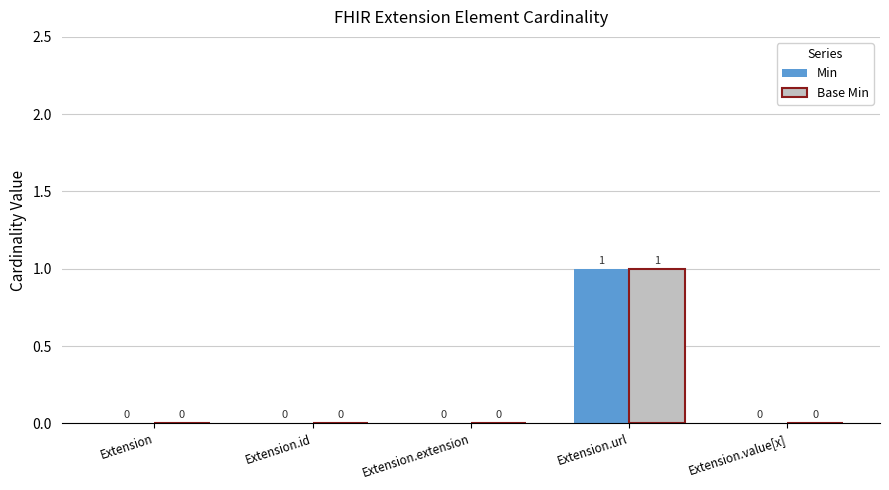

The Min series shows 1 at Extension. True or false?

False